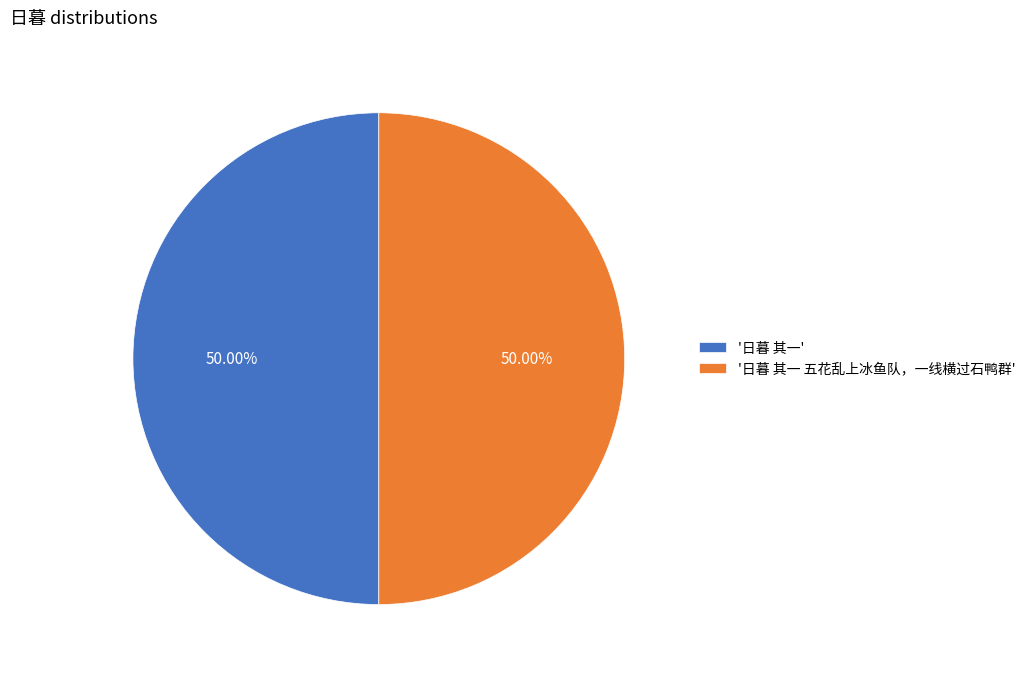

How many slices are in this pie chart?

2